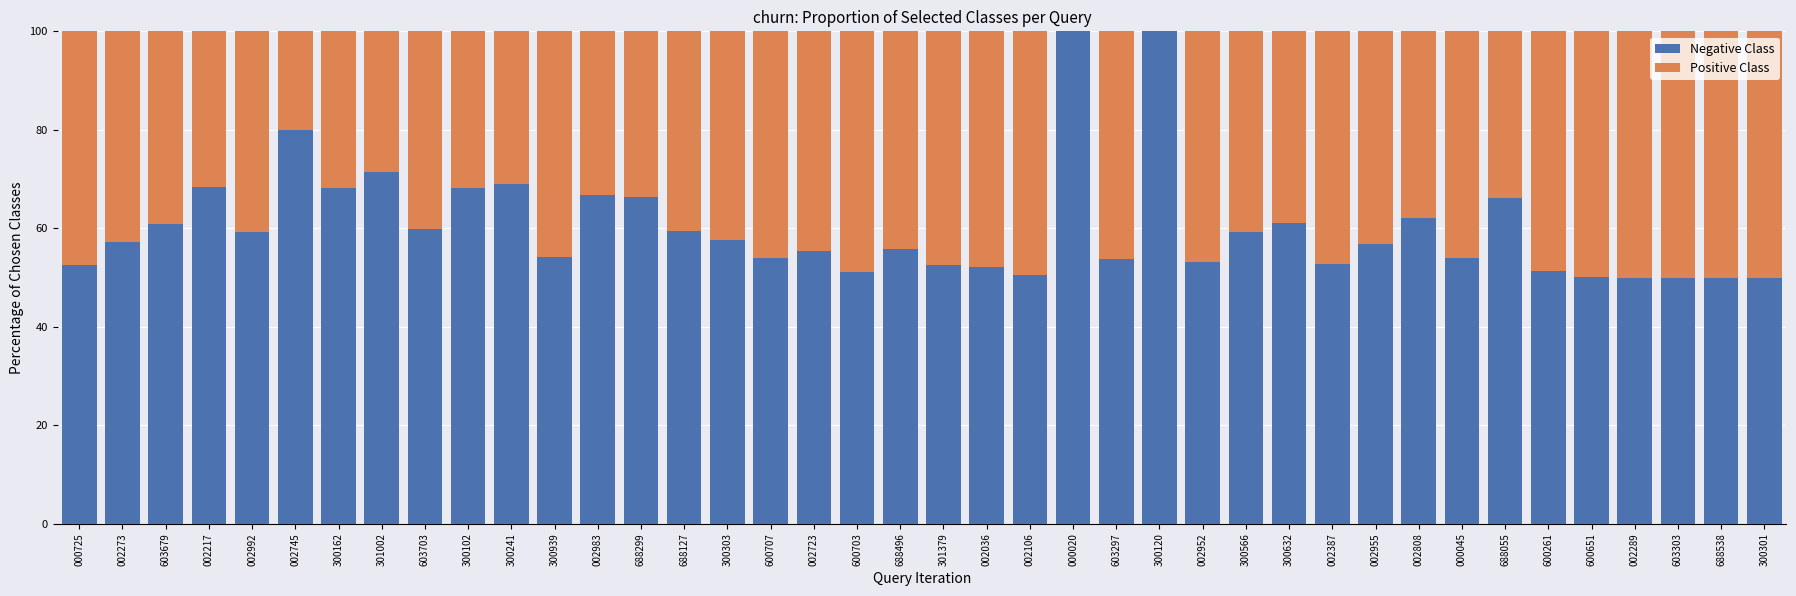

What is the total value across all series at 002992?

100.0